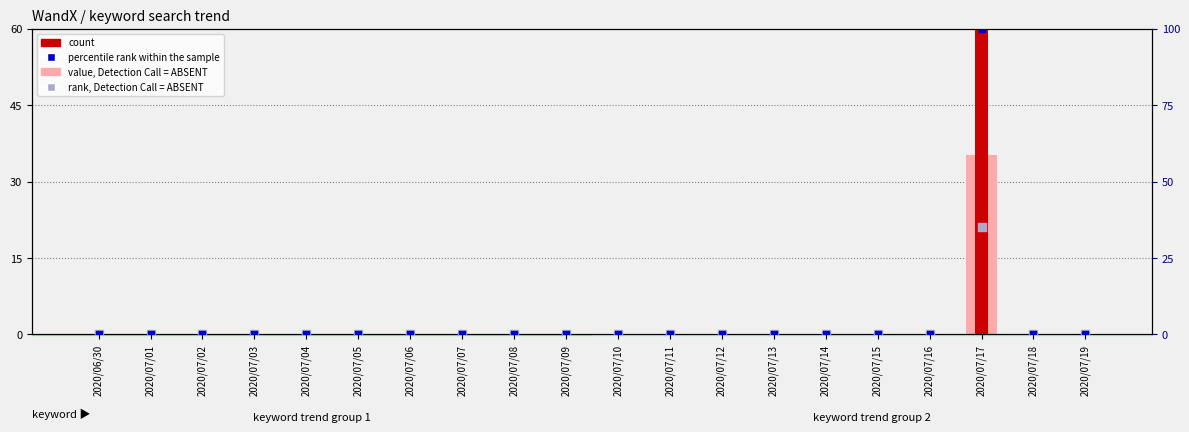

At which category is the sum across all series the highest?

2020/07/17